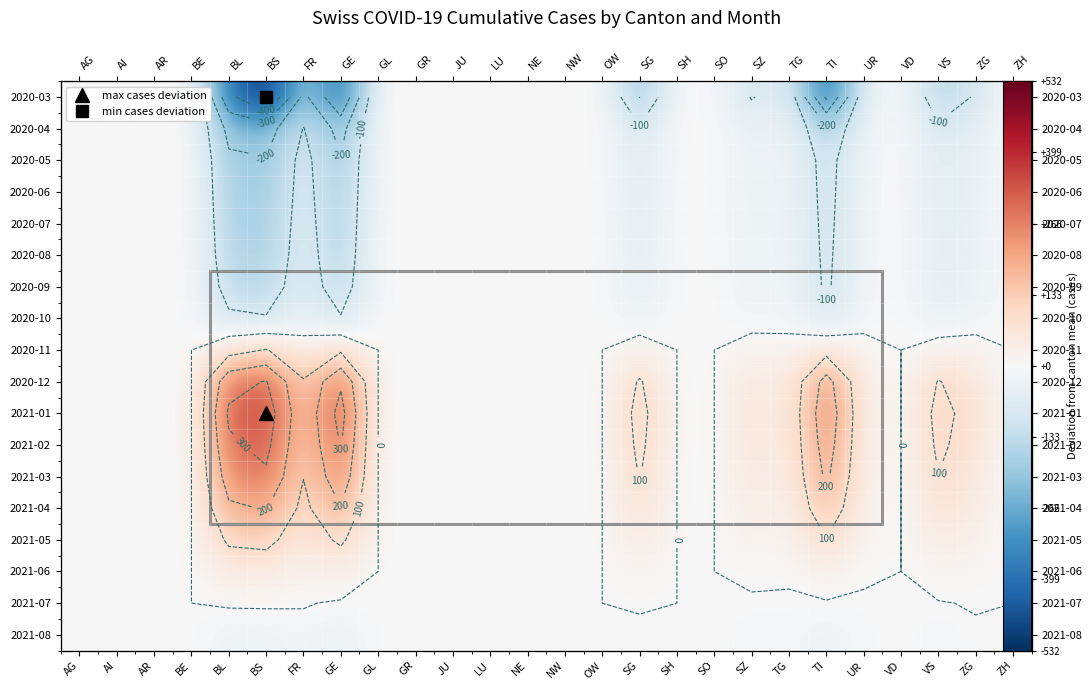

Is the value of 2020-04 at VS greater than the value of 2021-01 at TG?

No